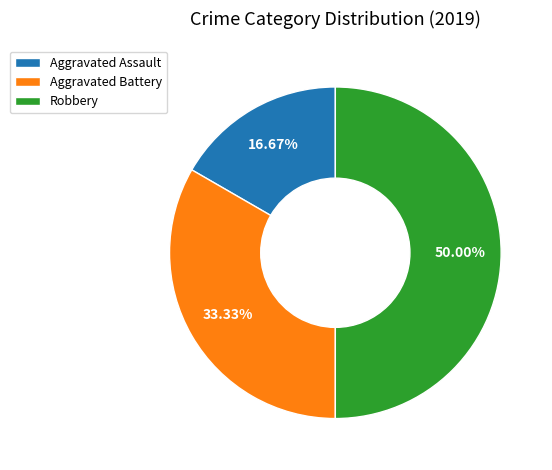

Which category has the biggest portion of the pie?

Robbery